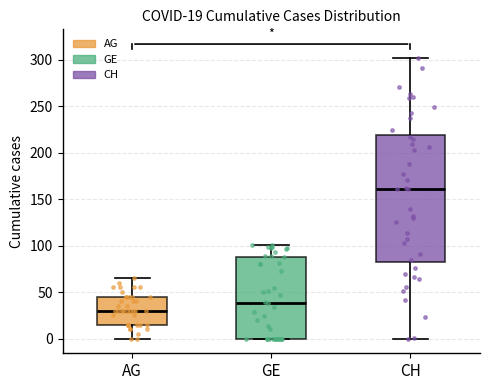

Which box has the lowest median line?

AG